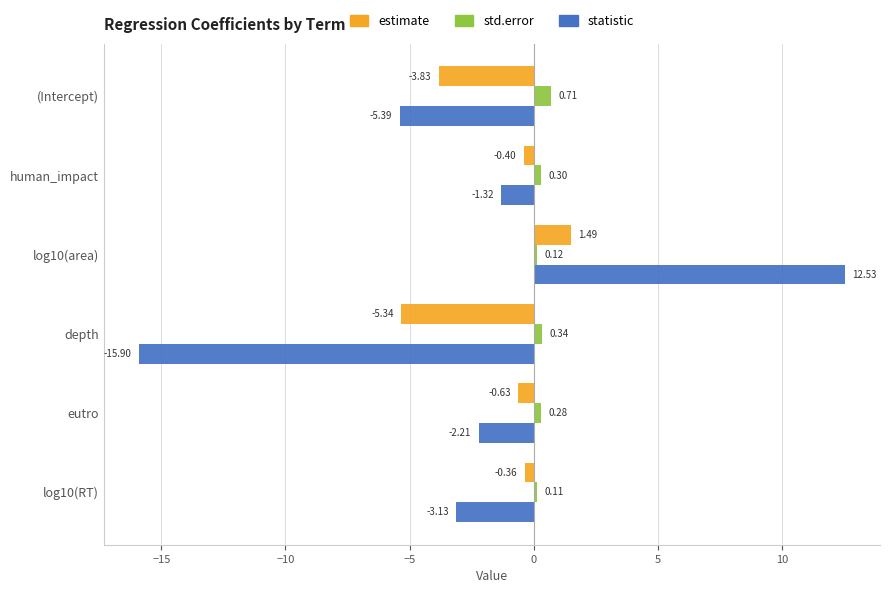

List the series in order of their peak value, highest first.

statistic, estimate, std.error